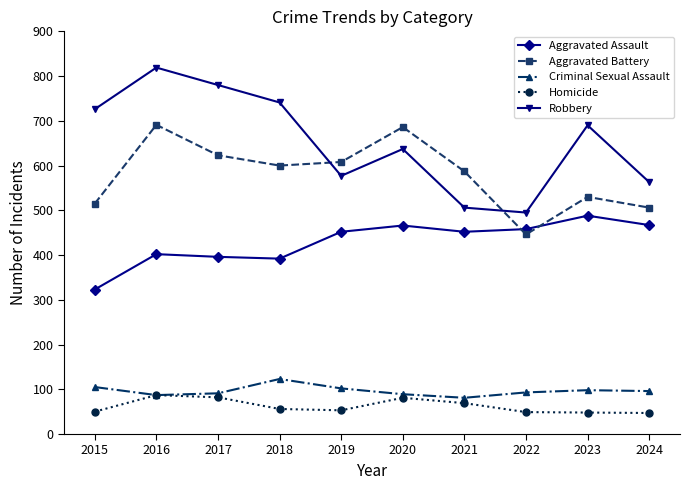

What is the total value across all series at 2018?

1912